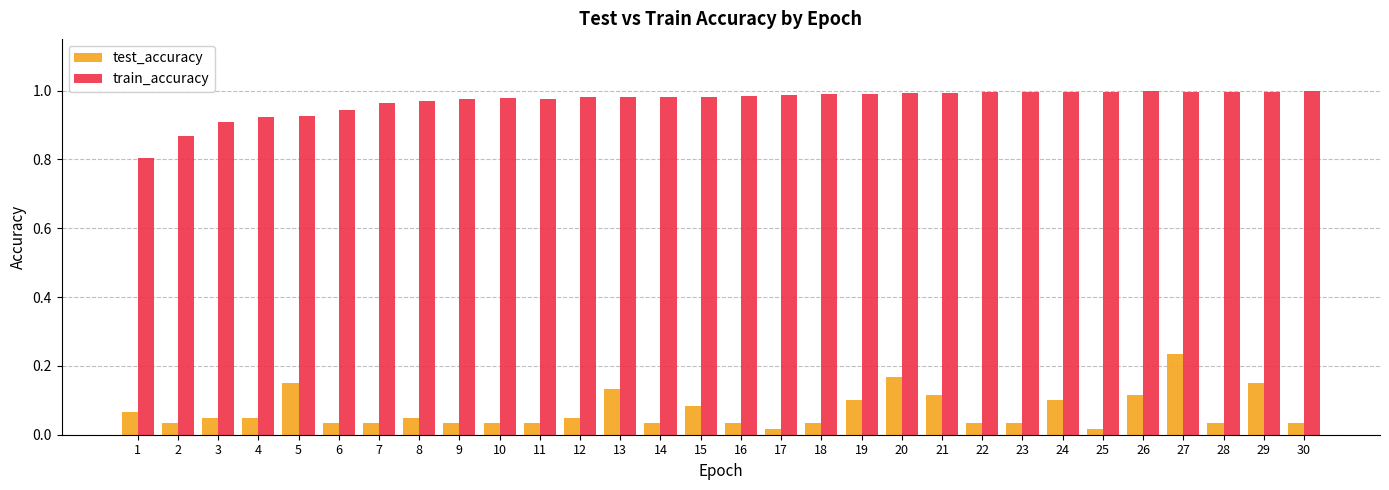

Rank the series by their average value, from highest to lowest.

train_accuracy, test_accuracy